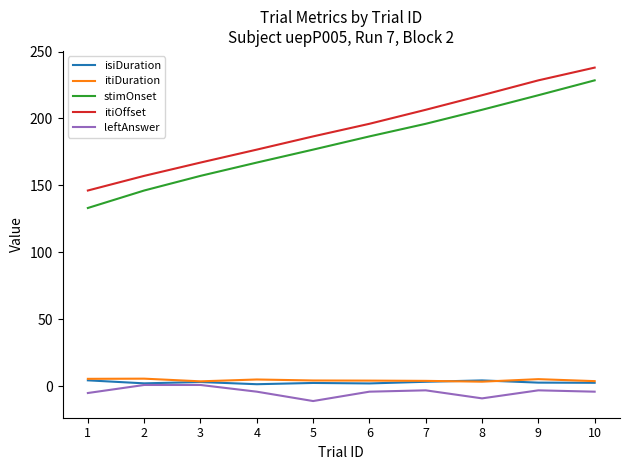

True or false: leftAnswer and itiOffset intersect in this chart.

False